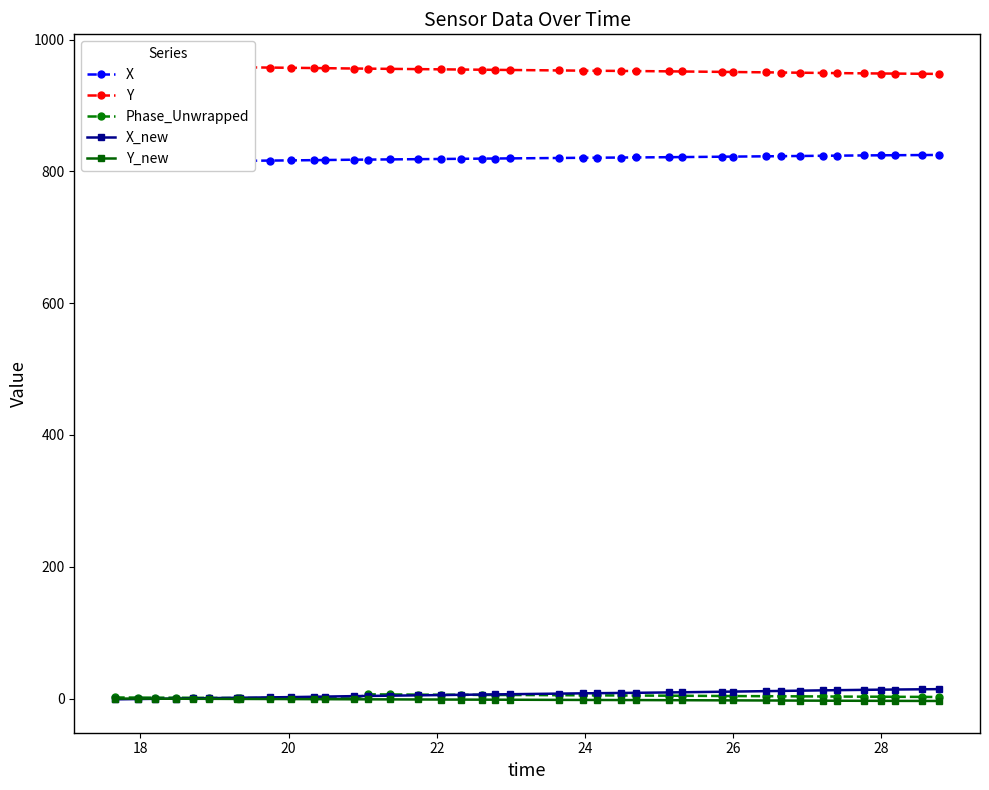

True or false: Phase_Unwrapped has more than 0 points higher than both neighbors.

True